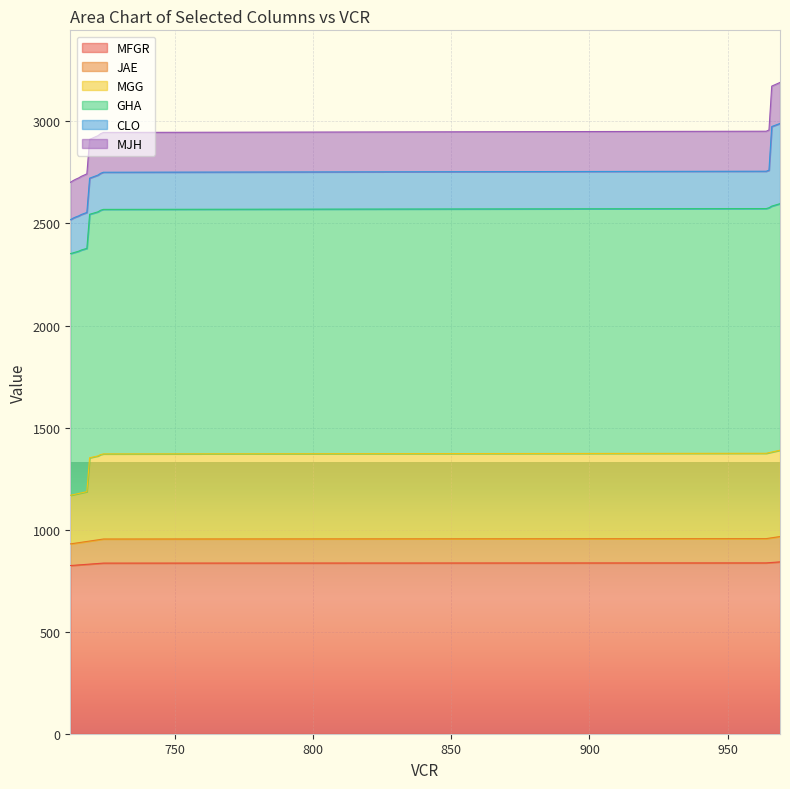

Which category has the lowest value across all series?

712